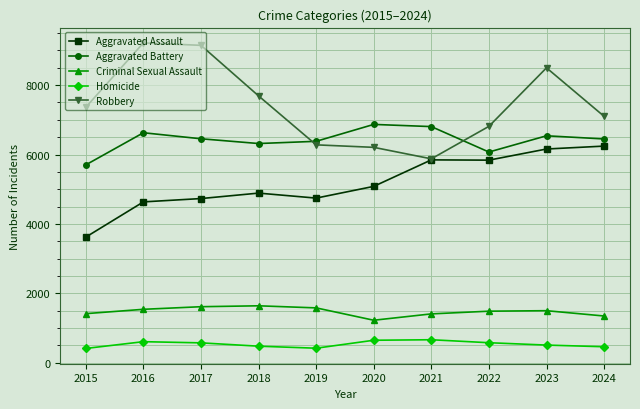

What is the difference between the Aggravated Battery values at 2019 and 2023?

159